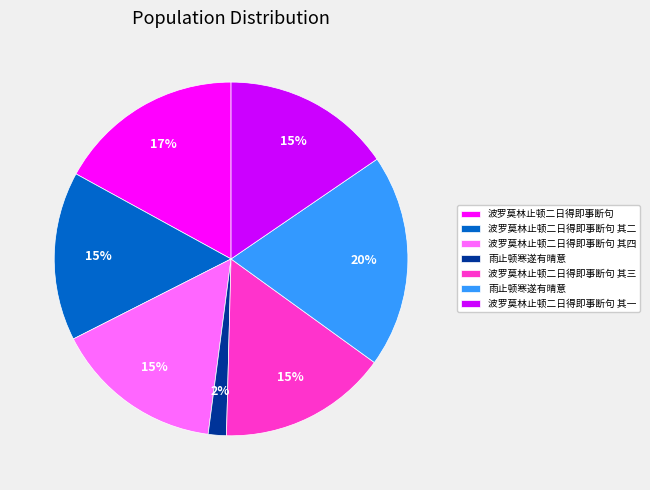

How many segments does this pie chart have?

7